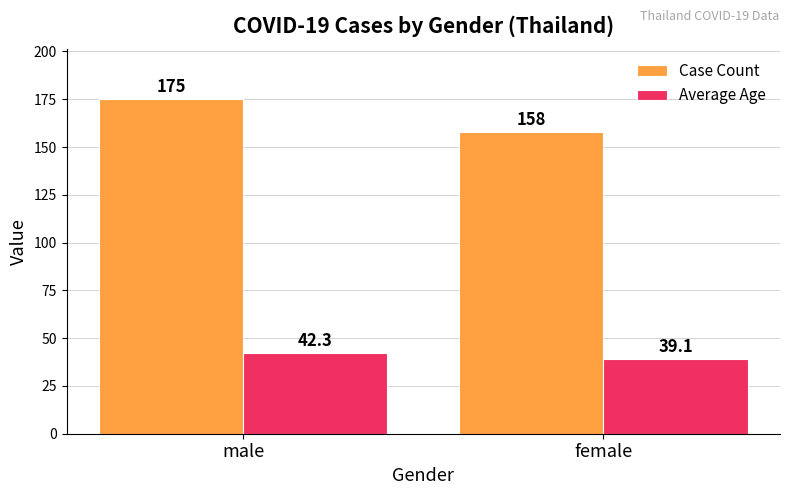

At which category is the sum across all series the highest?

male